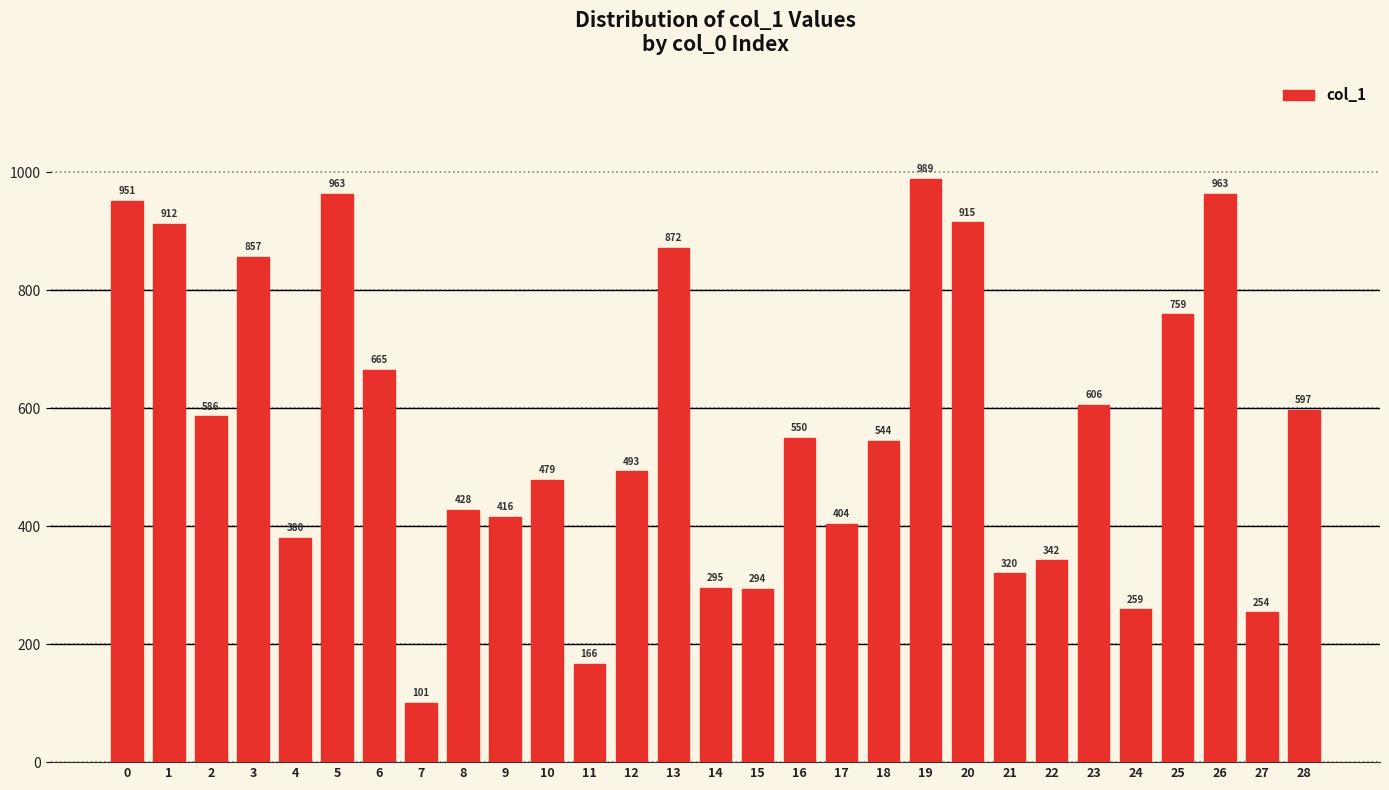

What is the change in value from 0 to 19?

+38